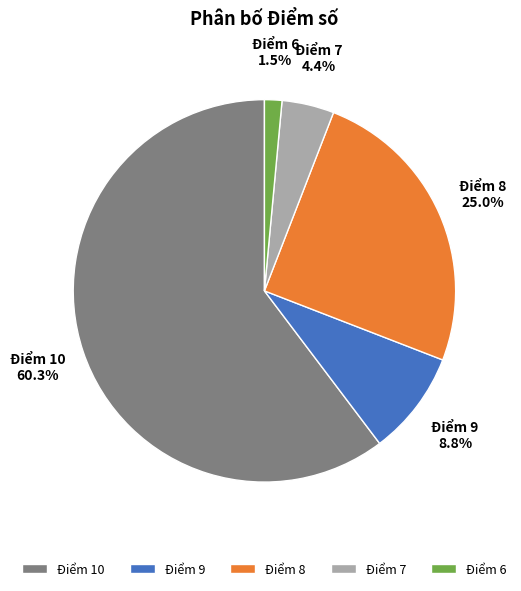

Between Điểm 6 and Điểm 7, which is larger?

Điểm 7